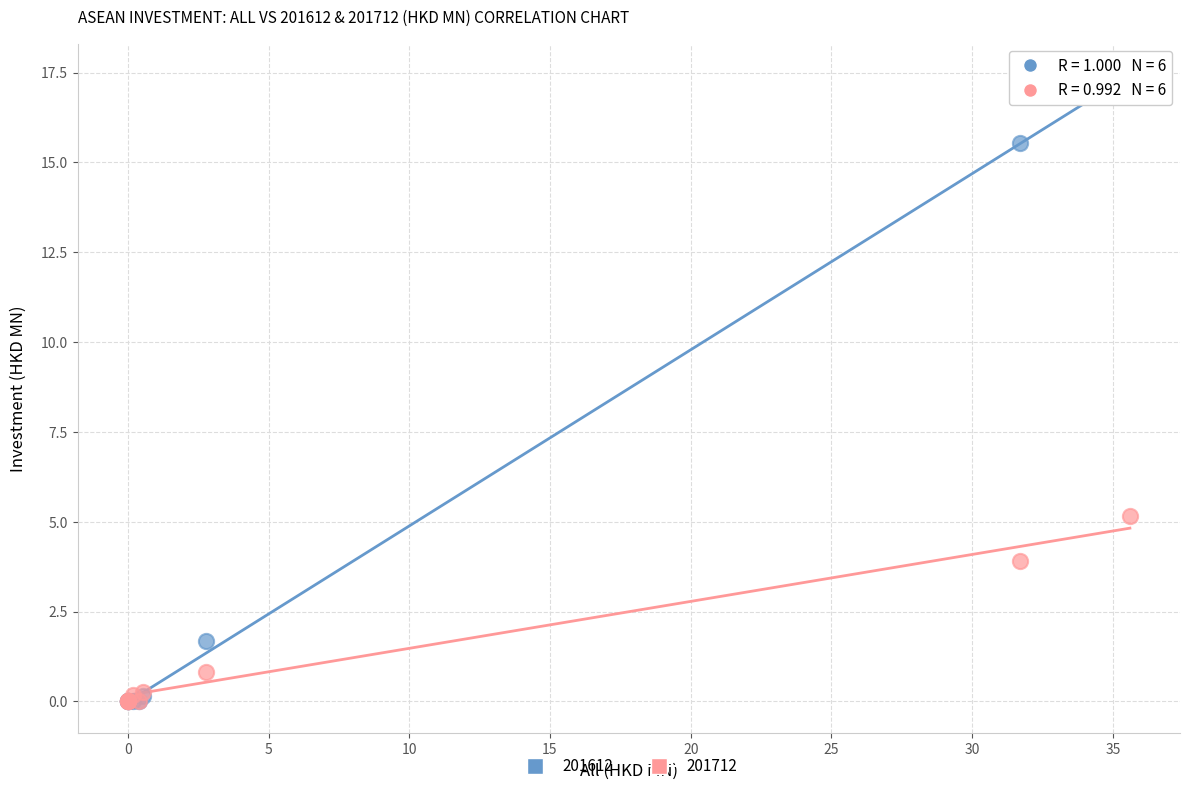

In the 201612 series, what Y value is closest to 8?

1.7